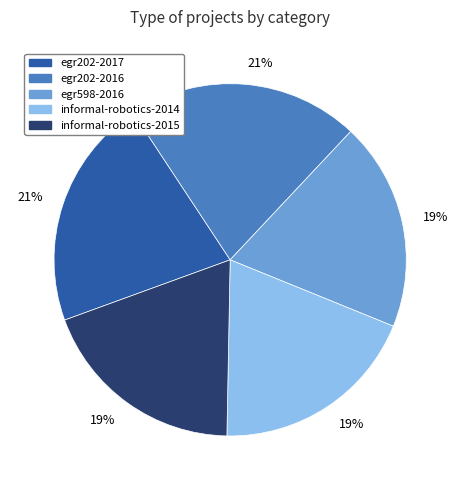

Approximately how many times larger is the value at egr598-2016 compared to informal-robotics-2015?

1.0